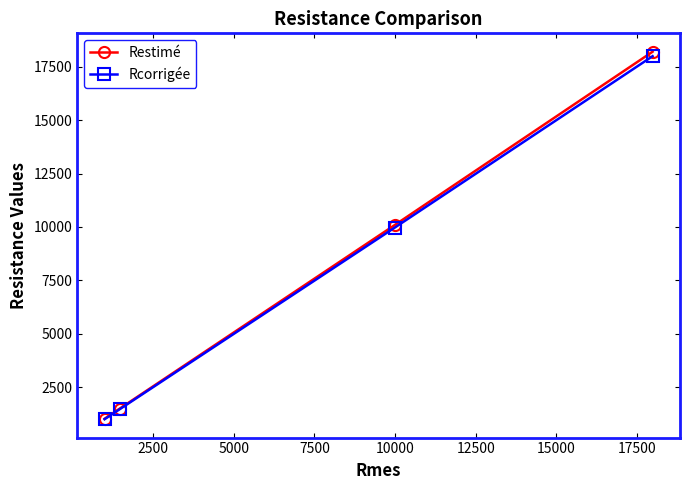

Which series has the largest range (max minus min)?

Restimé